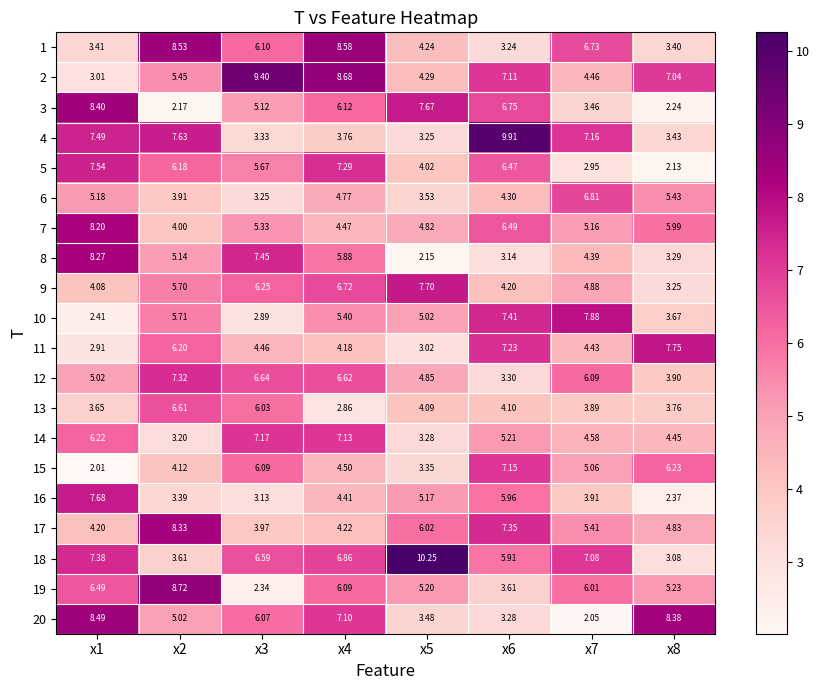

Is the value of 6 at x5 greater than the value of 18 at x8?

Yes